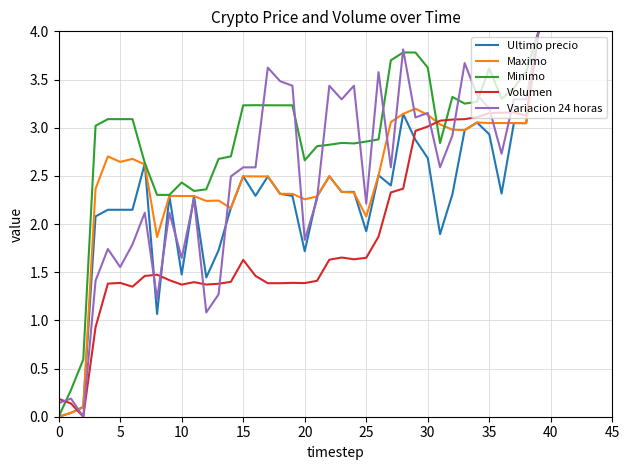

Which series has the largest total across all categories?

Minimo